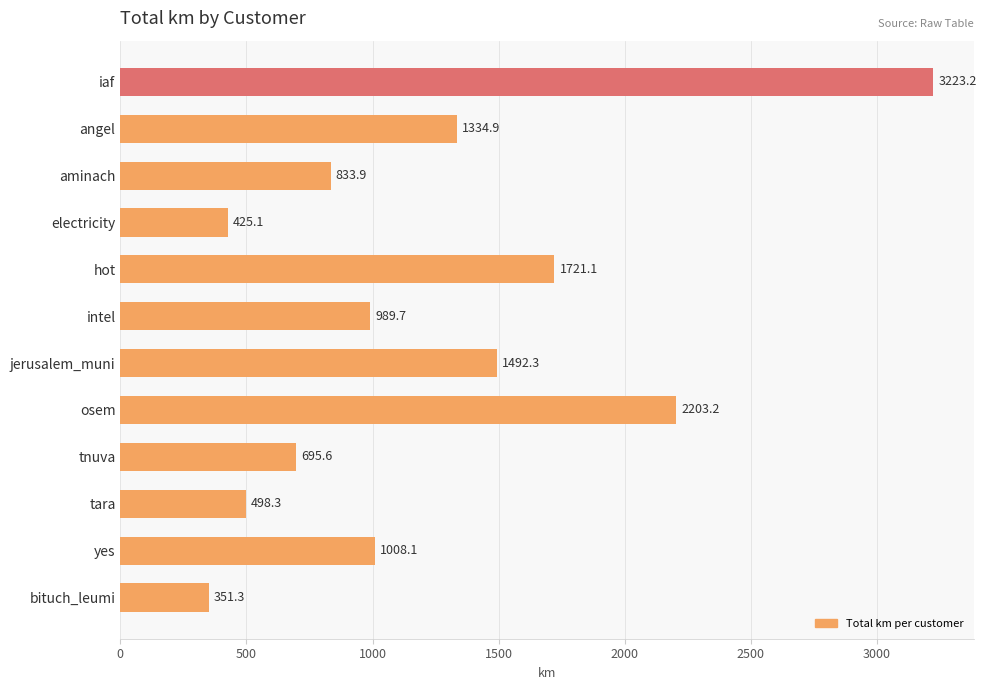

What is the average value?

1231.4